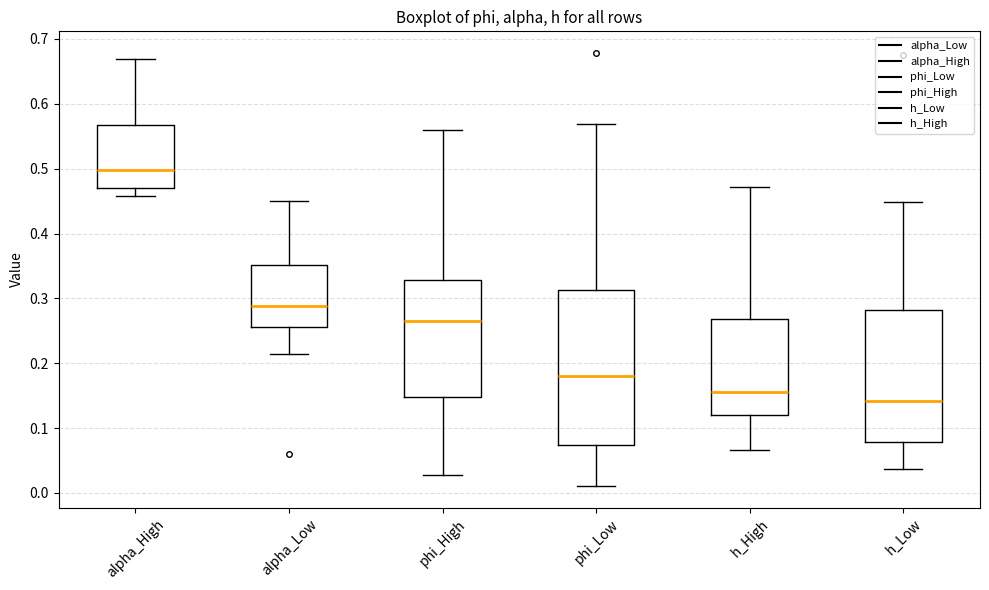

Which box's median line is the lowest?

h_Low